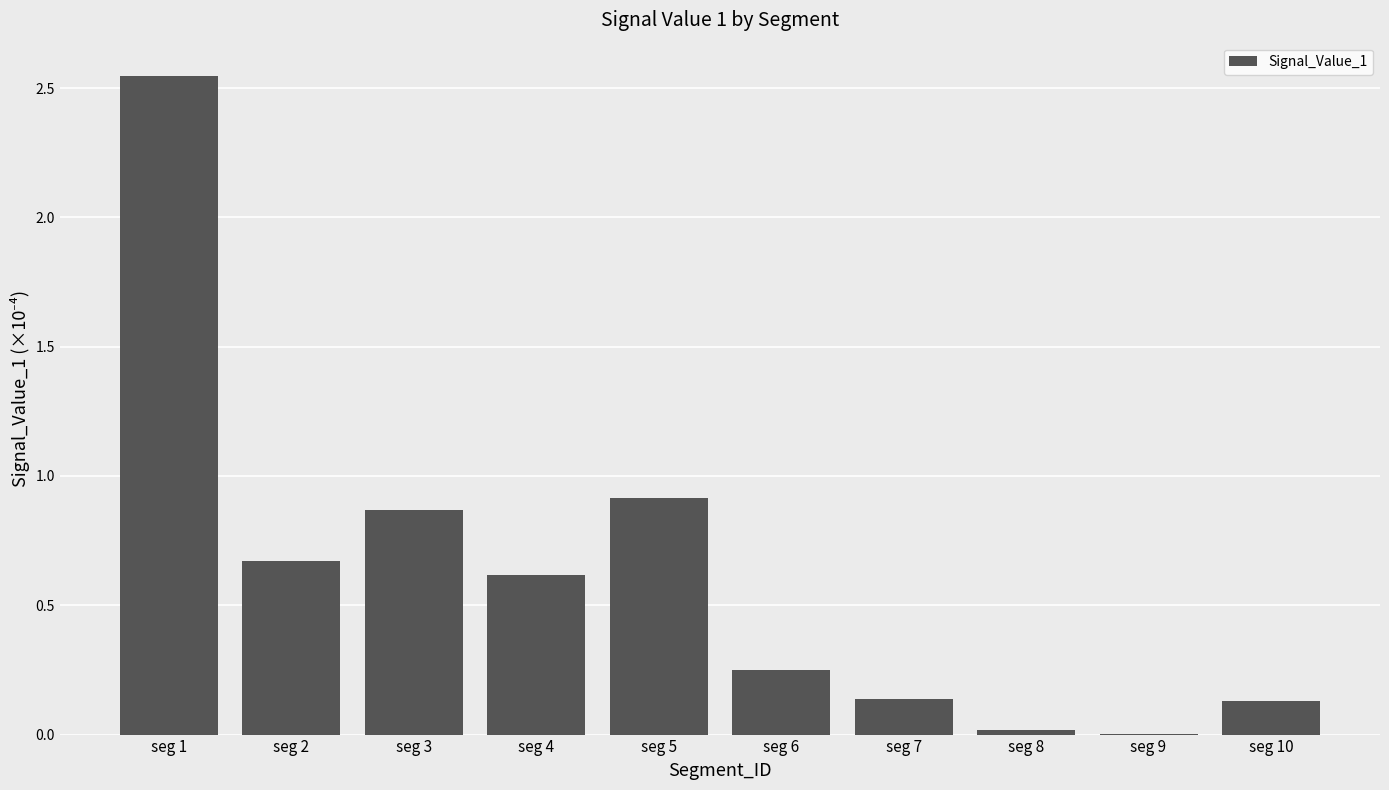

At which category does the chart reach its peak across all series?

seg 1